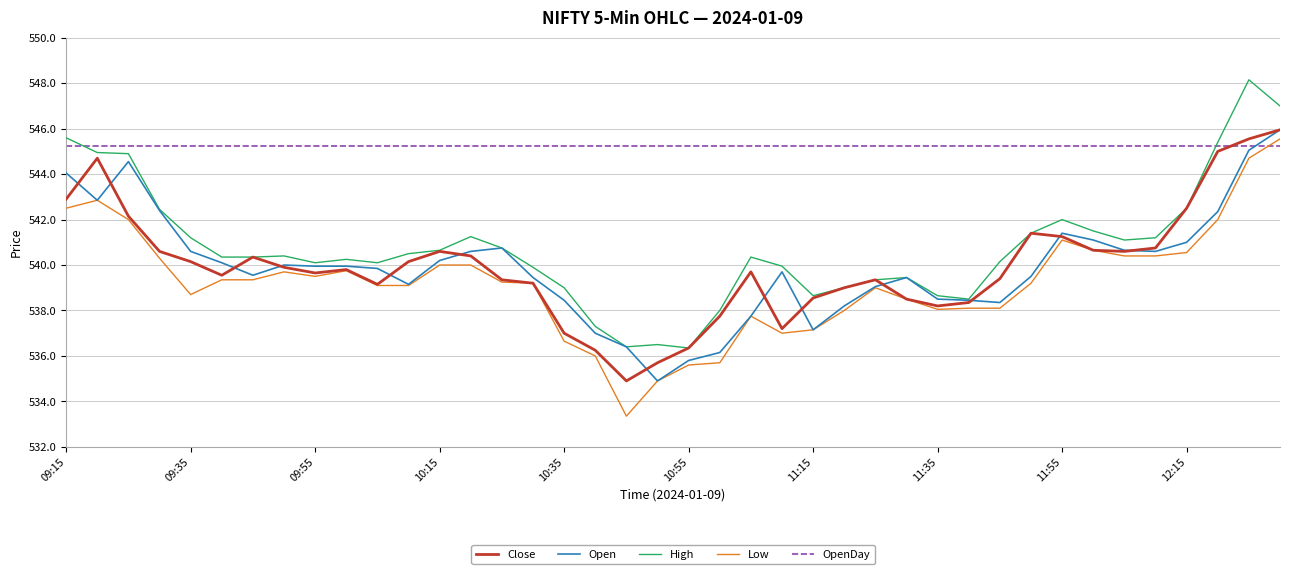

What is the smallest value displayed?

533.4